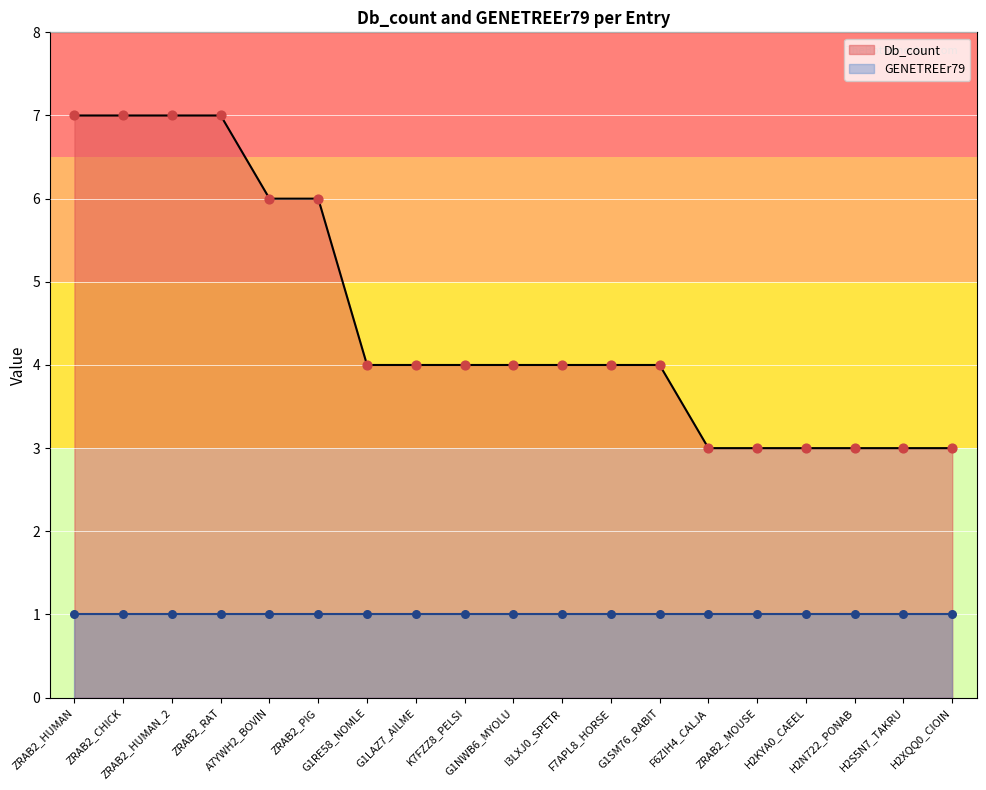

What is the change in value from I3LXJ0_SPETR to H2XQQ0_CIOIN?

-1